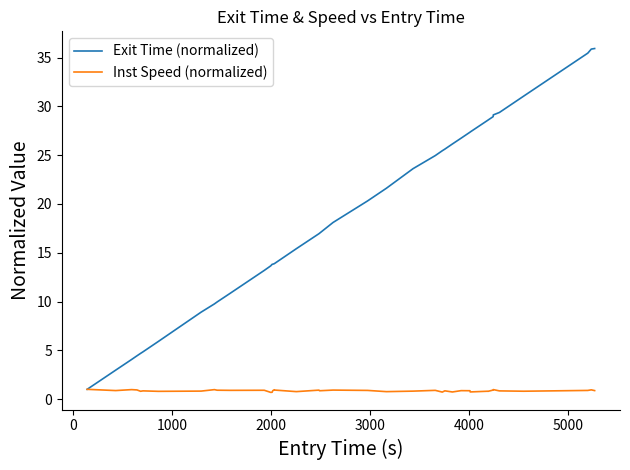

Which series has the widest spread of values?

Exit Time (normalized)